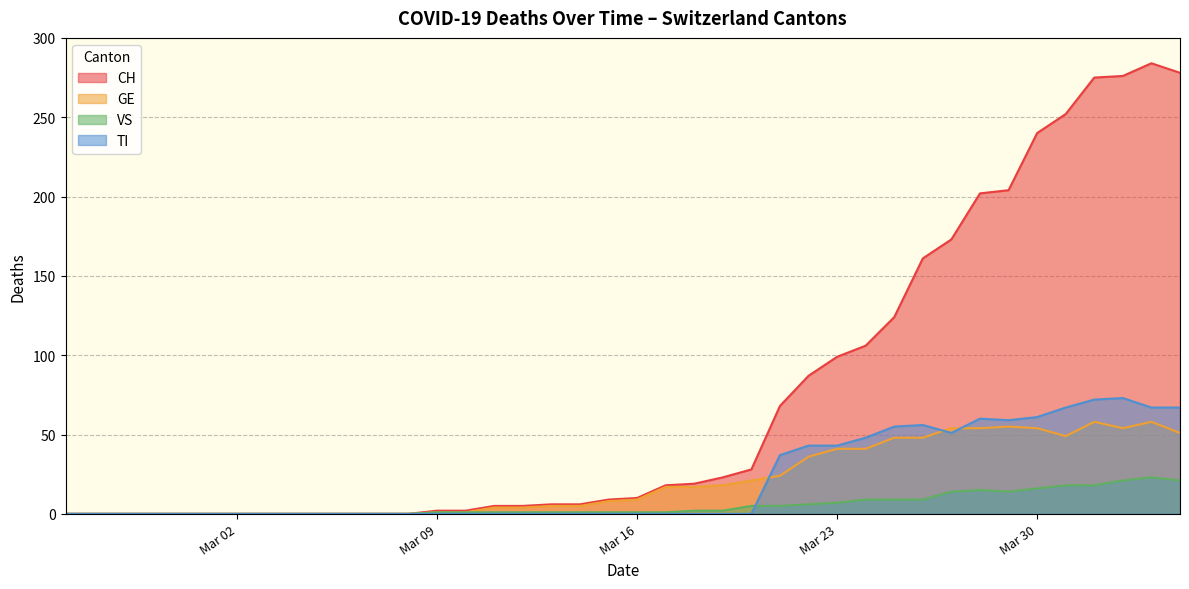

True or false: TI and CH intersect in this chart.

False